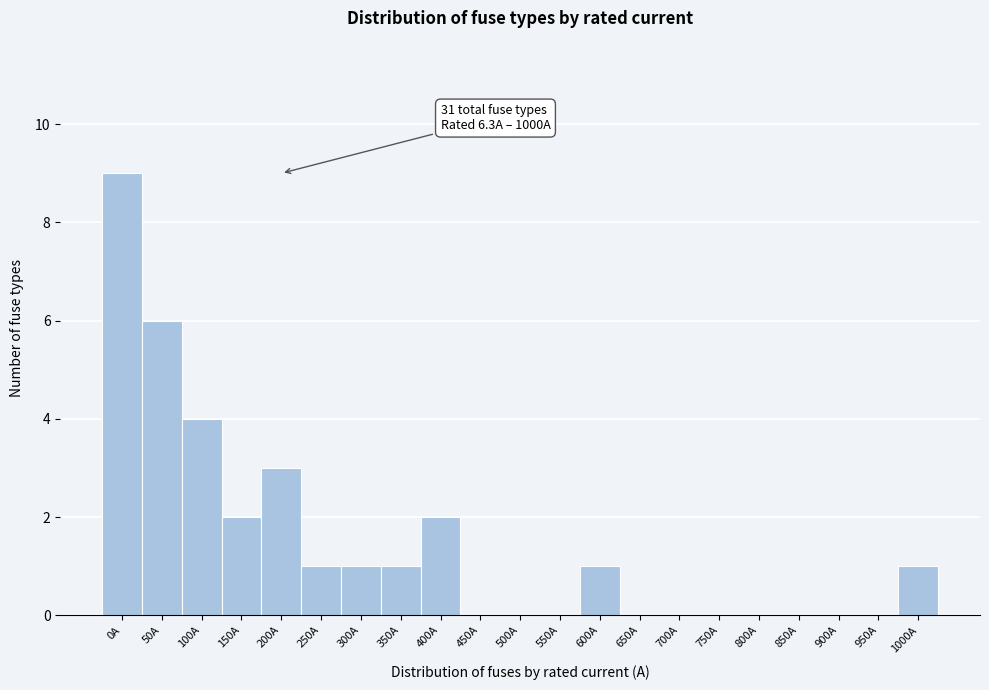

Reading left to right, what are all the values shown in this chart?

0A=9	50A=6	100A=4	150A=2	200A=3	250A=1	300A=1	350A=1	400A=2	450A=0	500A=0	550A=0	600A=1	650A=0	700A=0	750A=0	800A=0	850A=0	900A=0	950A=0	1000A=1